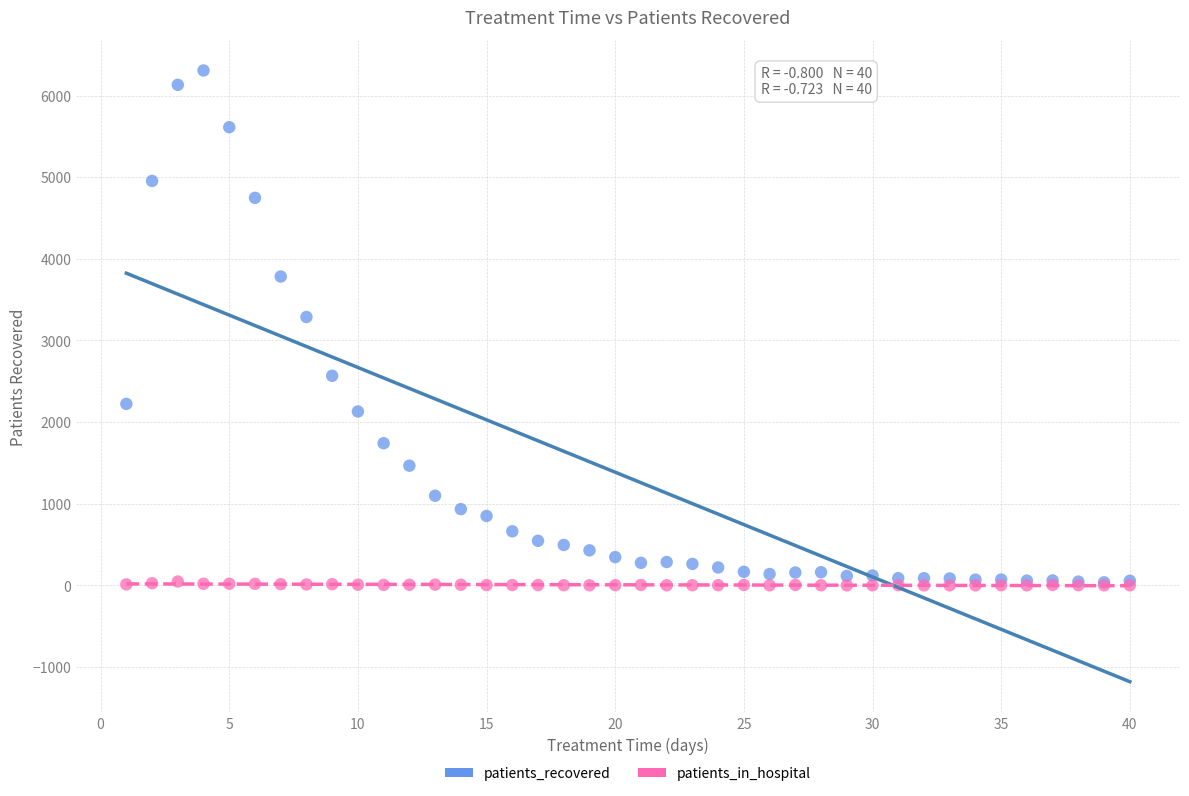

Across all series, what Y value is closest to 3153?

3287